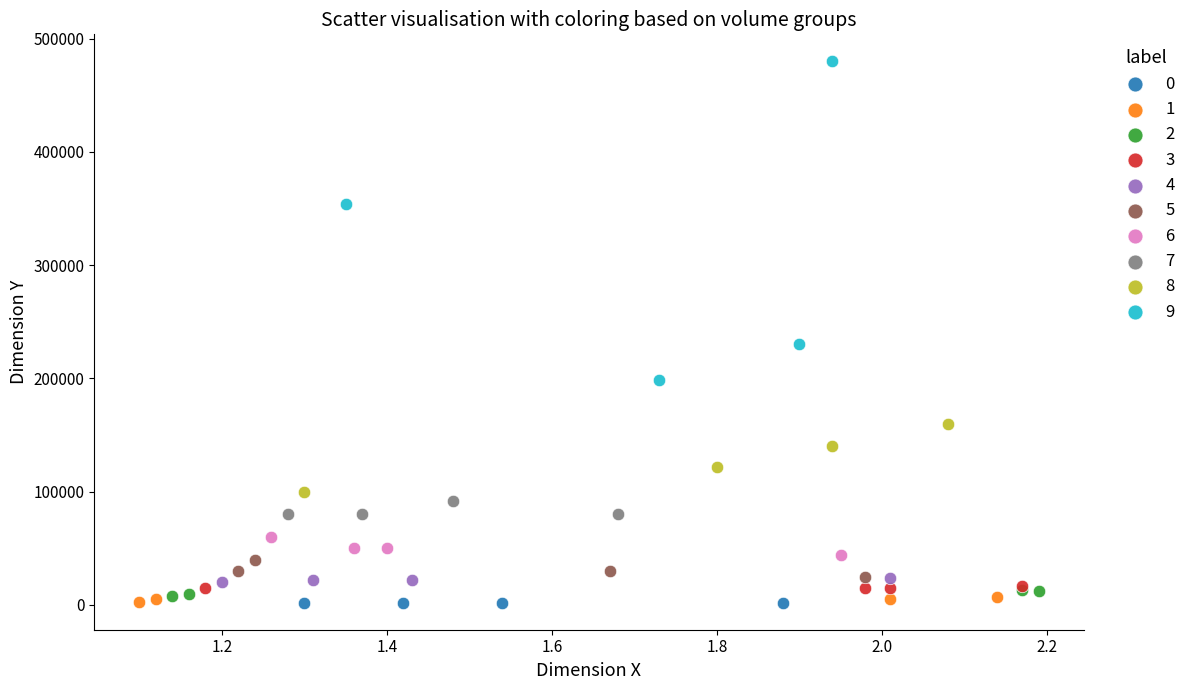

Which series contains the highest Y value?

9